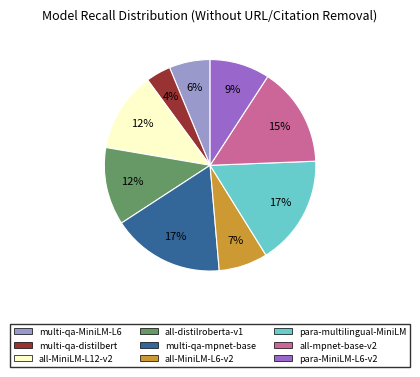

To the nearest percent, what is the average slice percentage?

11%